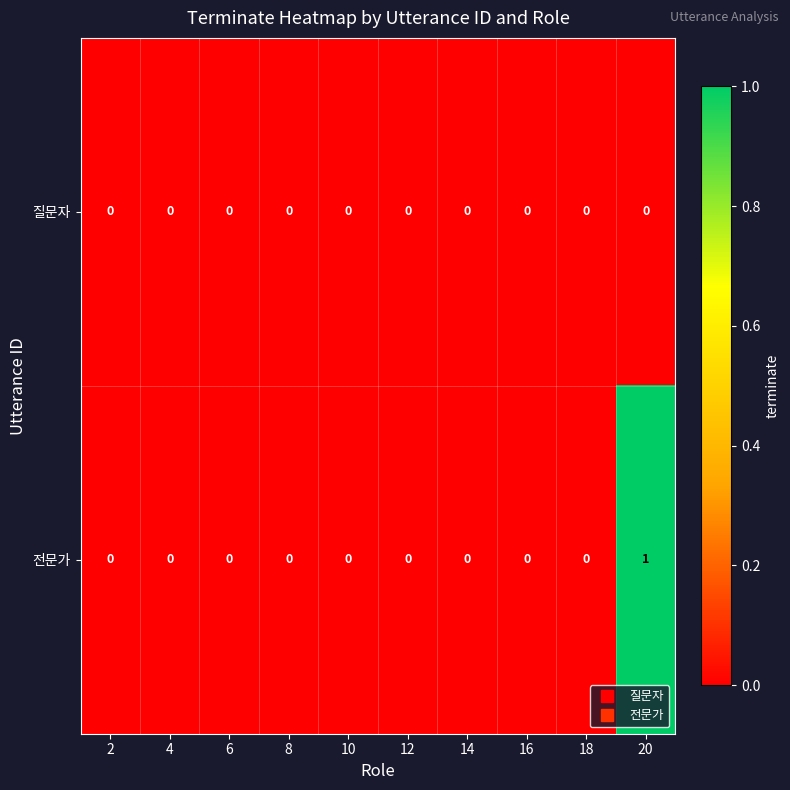

At which category is the sum across all series the highest?

20